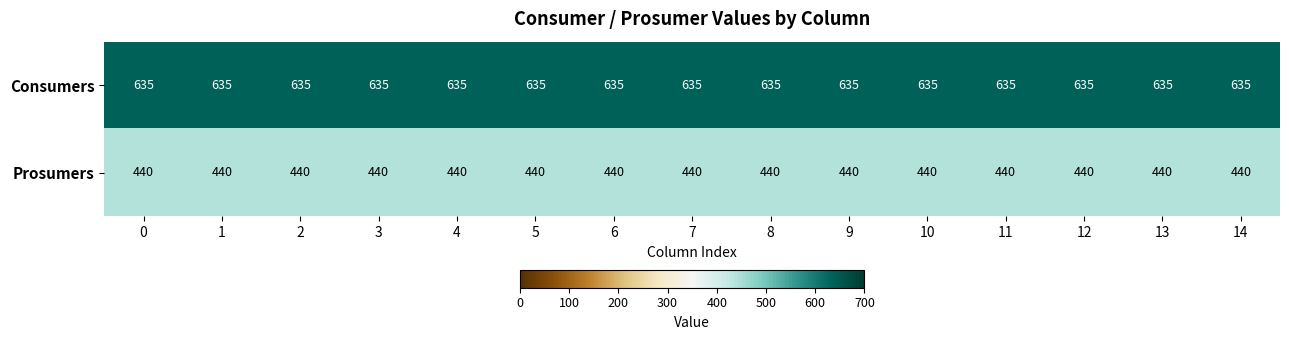

What is the total value across all series at 0?

1075